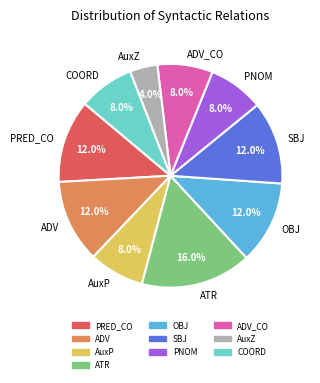

Between ATR and COORD, which is larger?

ATR